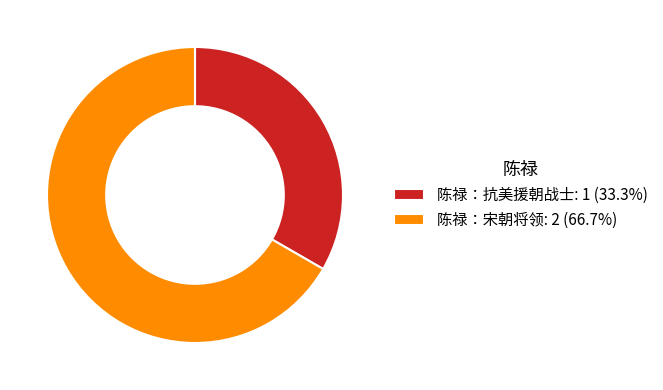

Do 陈禄：宋朝将领 and 陈禄：抗美援朝战士 together represent more than half of the pie?

Yes